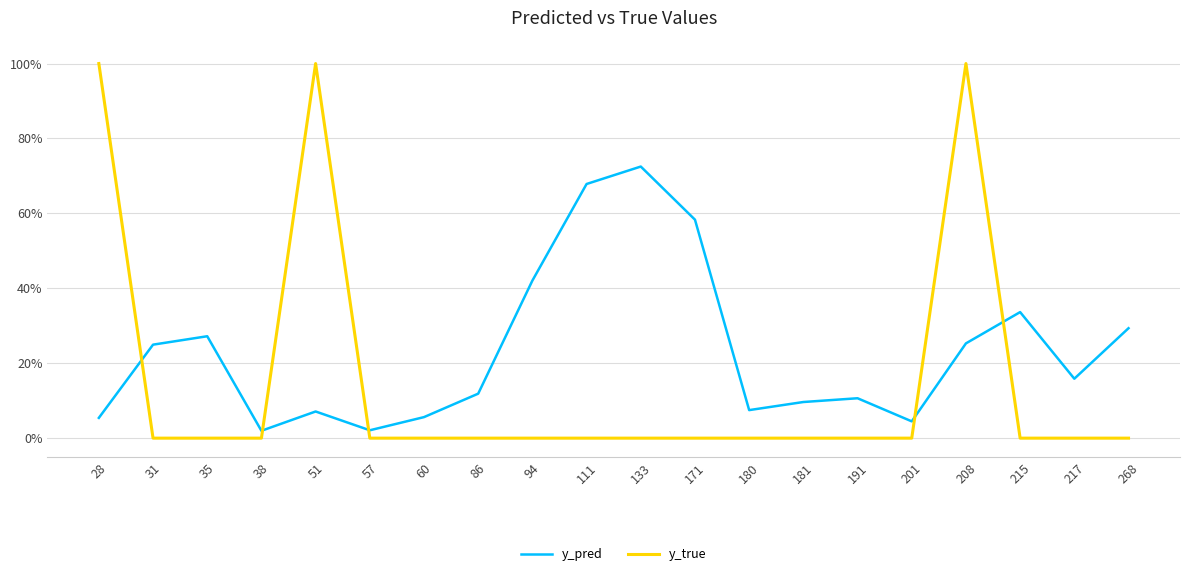

What are all the series names shown in the legend?

y_pred, y_true